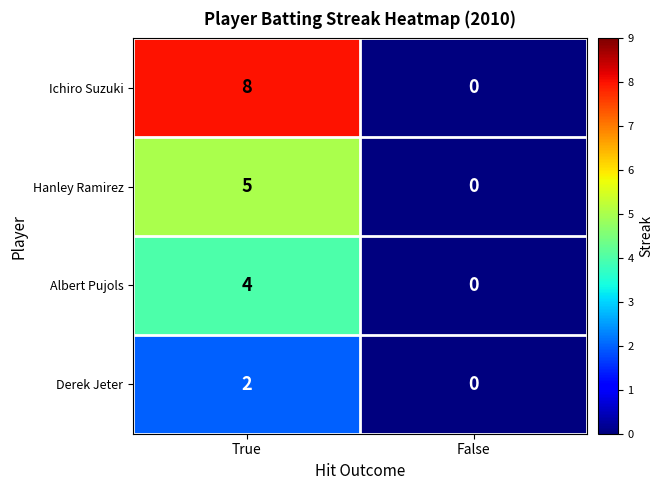

Reading left to right, what are all the values shown in this chart?

Ichiro Suzuki: True=8	False=0
Hanley Ramirez: True=5	False=0
Albert Pujols: True=4	False=0
Derek Jeter: True=2	False=0